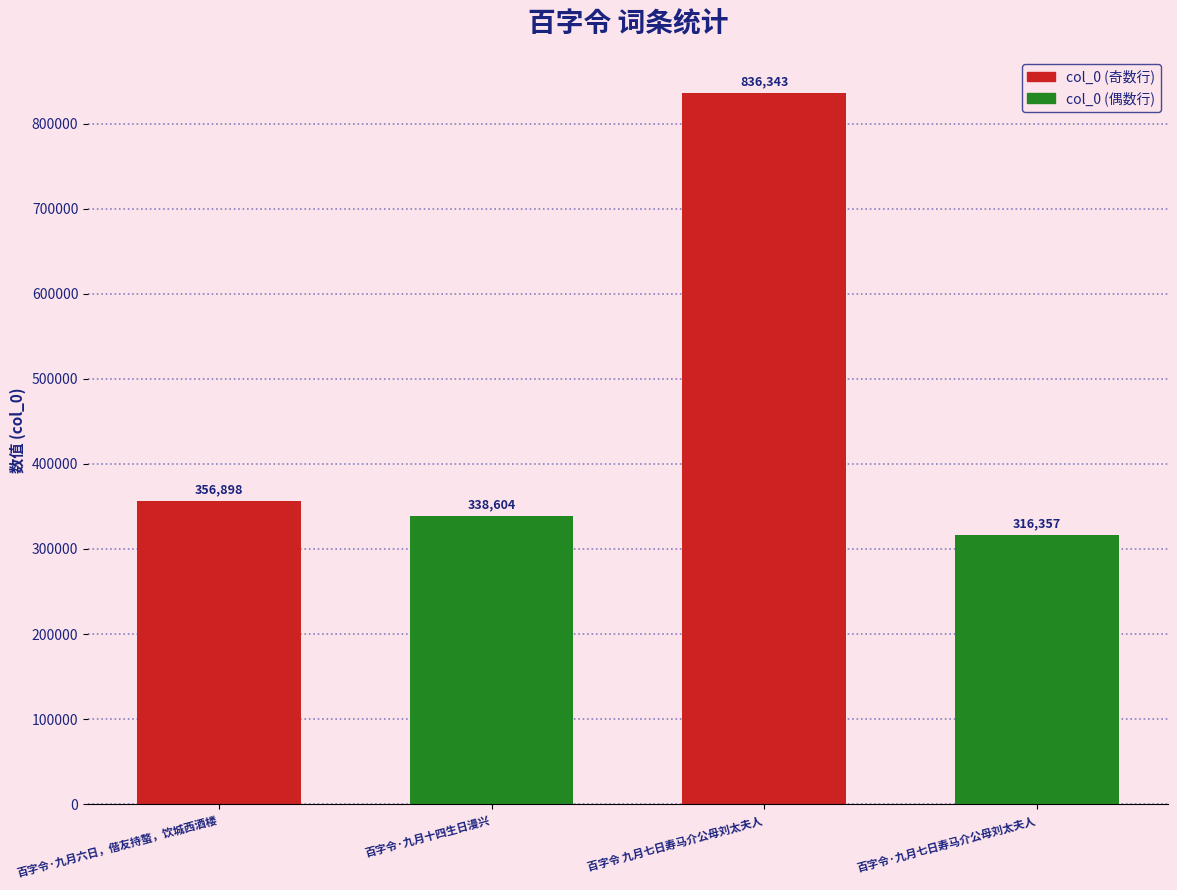

What is the minimum value shown in the chart?

316357